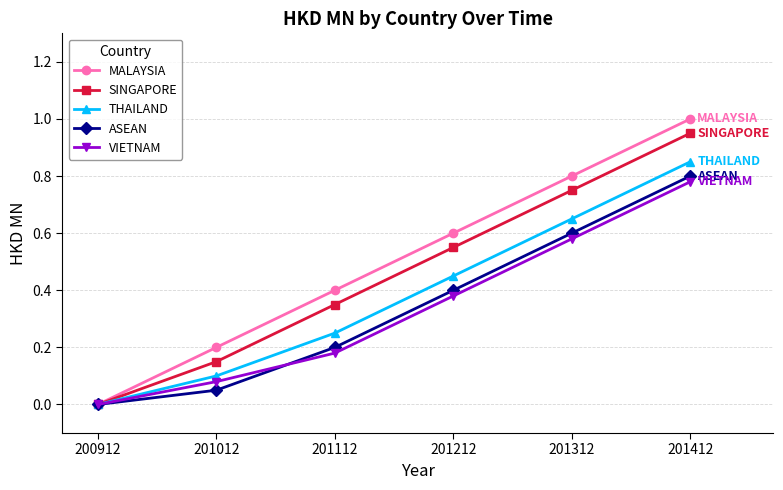

Where is MALAYSIA nearest to the value 0?

200912